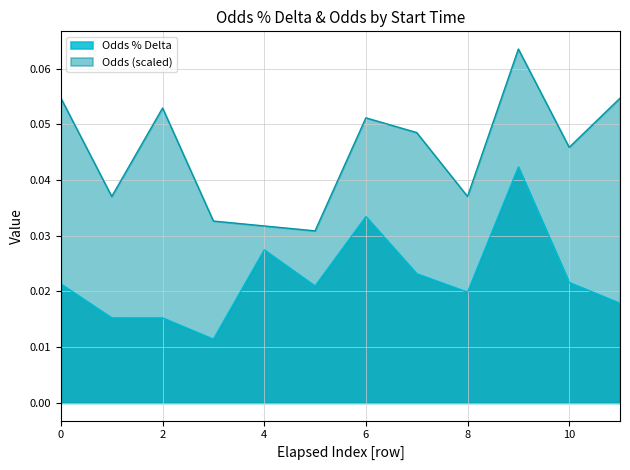

How many lines are shown in the chart?

2